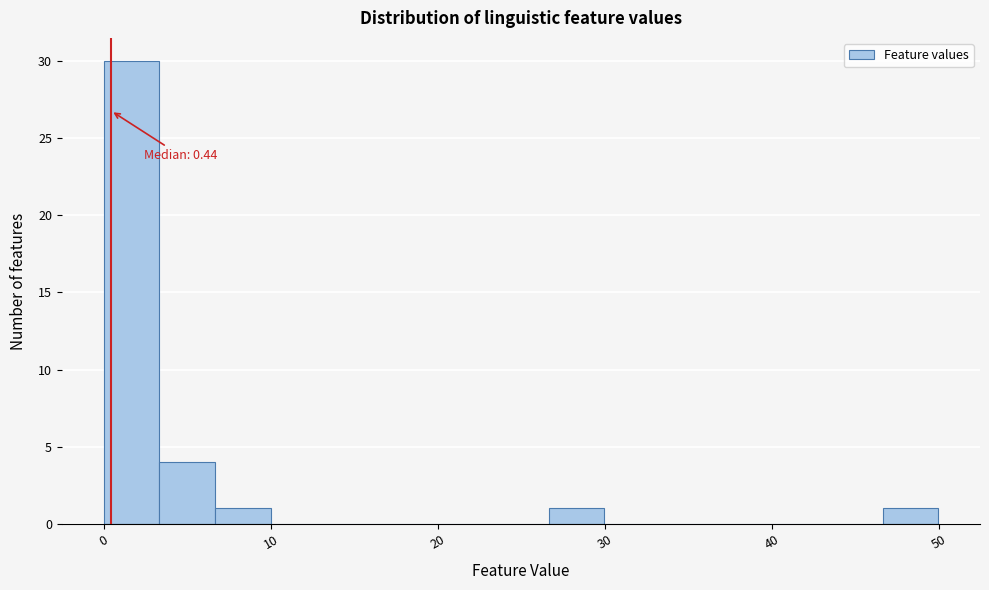

Read against the x-axis, roughly where is the centre of the tallest bar?

2